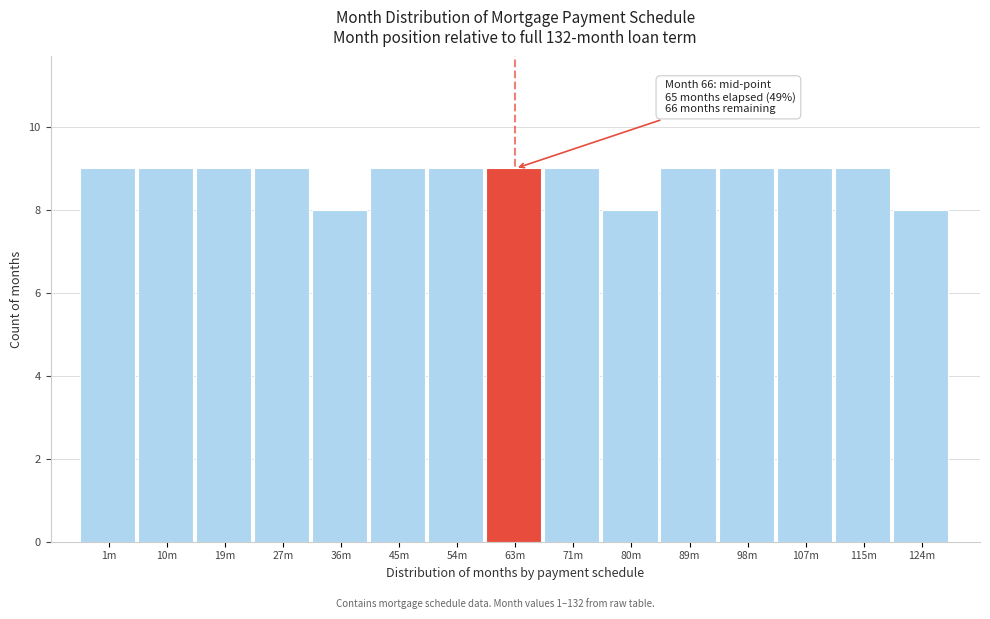

Reading left to right, extract all data points from this chart.

1m=9	10m=9	19m=9	27m=9	36m=8	45m=9	54m=9	63m=9	71m=9	80m=8	89m=9	98m=9	107m=9	115m=9	124m=8